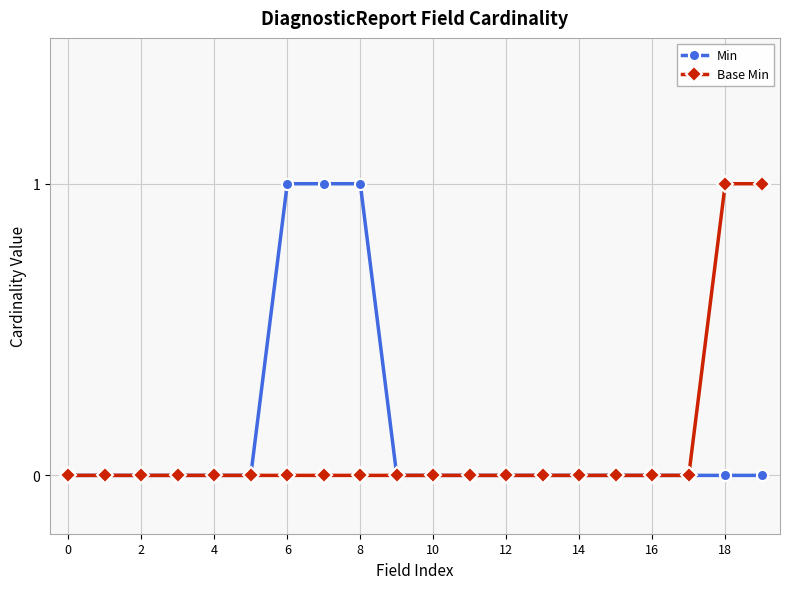

Which series has the largest range (max minus min)?

Min